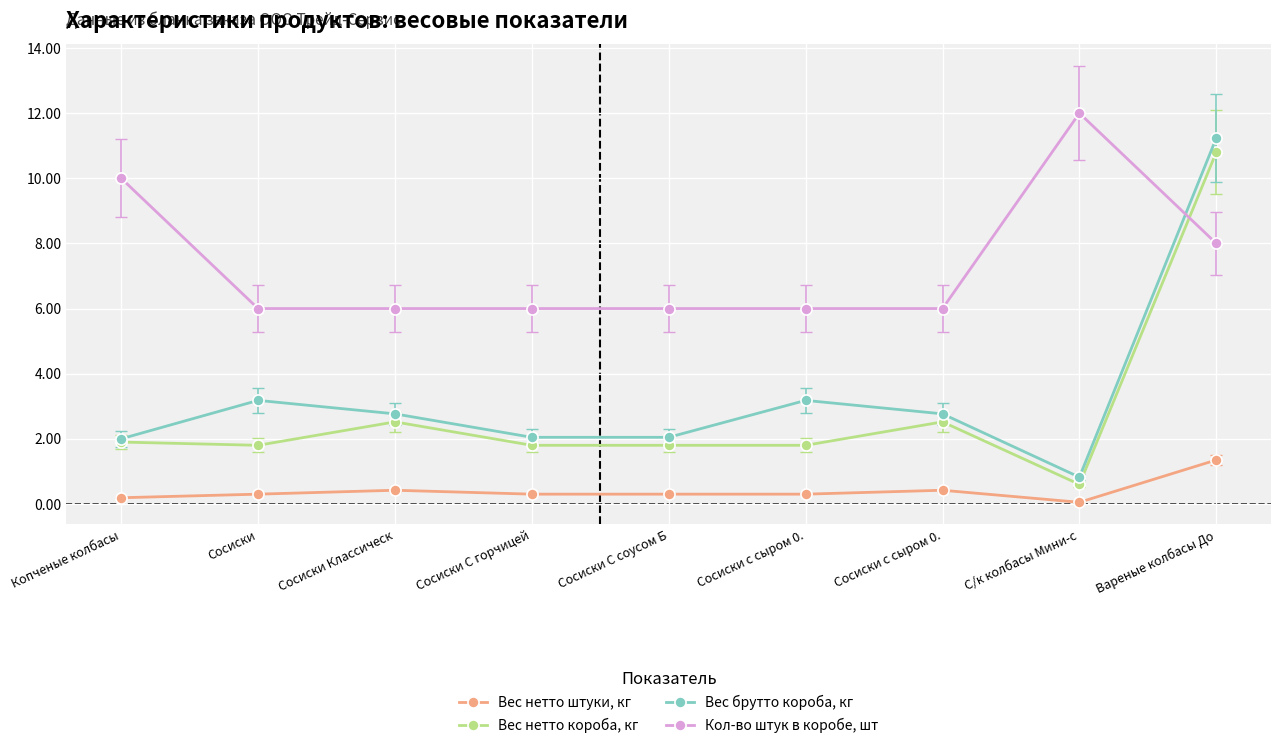

Count the number of data series in this chart.

4